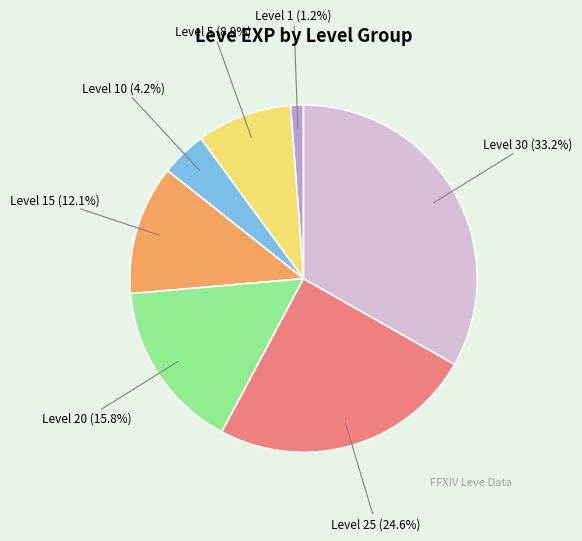

To the nearest percent, what is the difference between the largest and smallest slice percentages?

32%